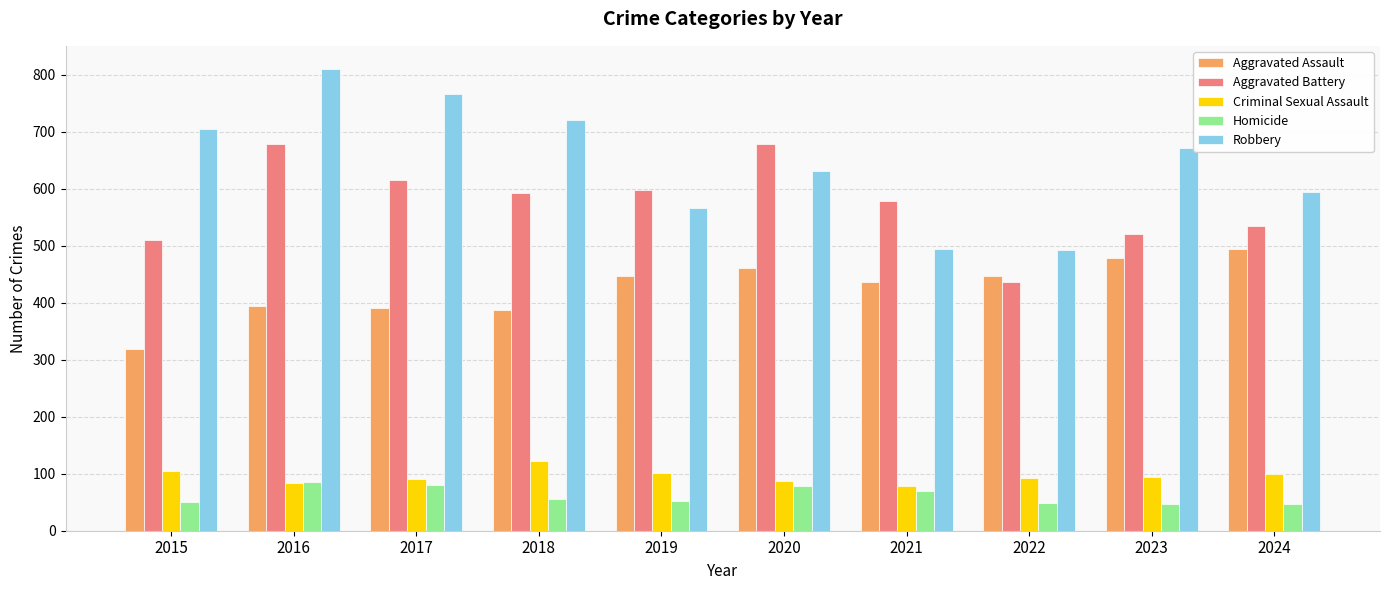

Rank the series by their maximum value, from highest to lowest.

Robbery, Aggravated Battery, Aggravated Assault, Criminal Sexual Assault, Homicide